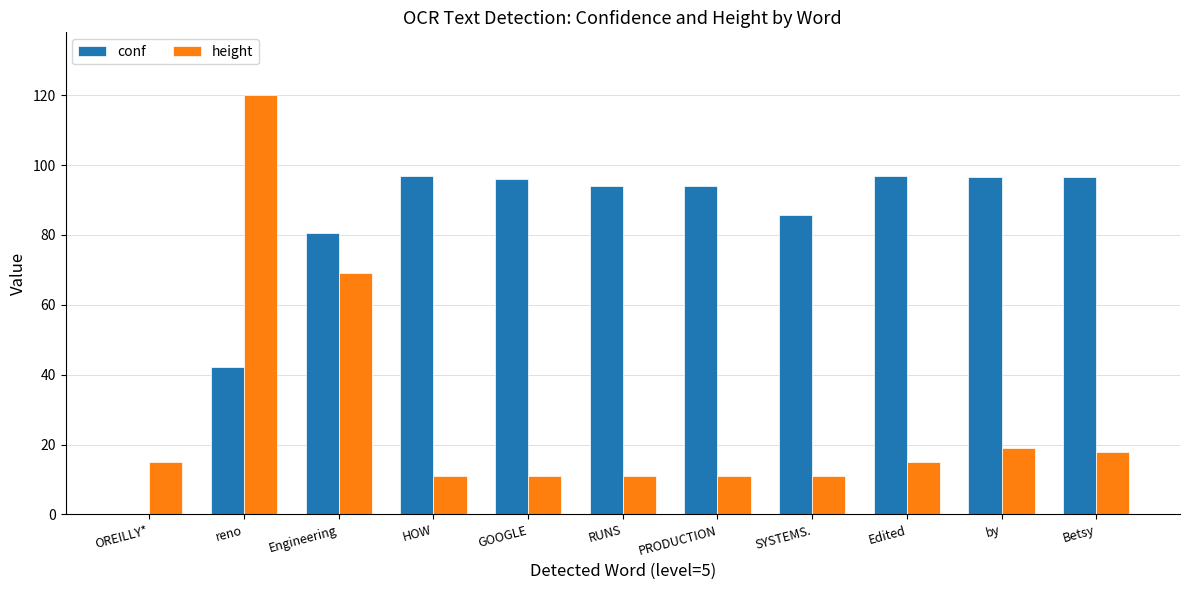

Between OREILLY* and Engineering, which series saw the biggest shift?

conf